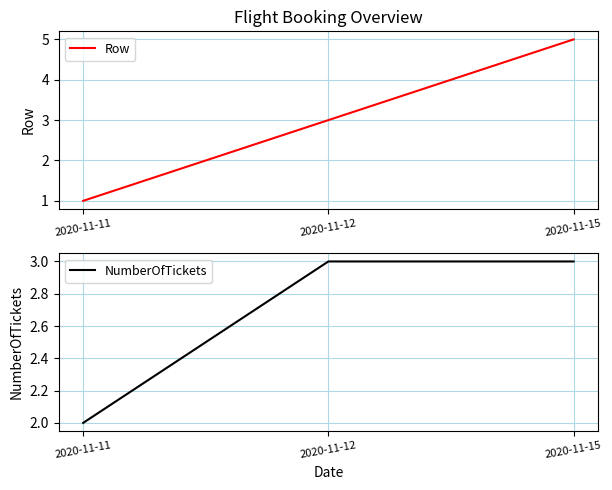

How many lines are shown in the chart?

2